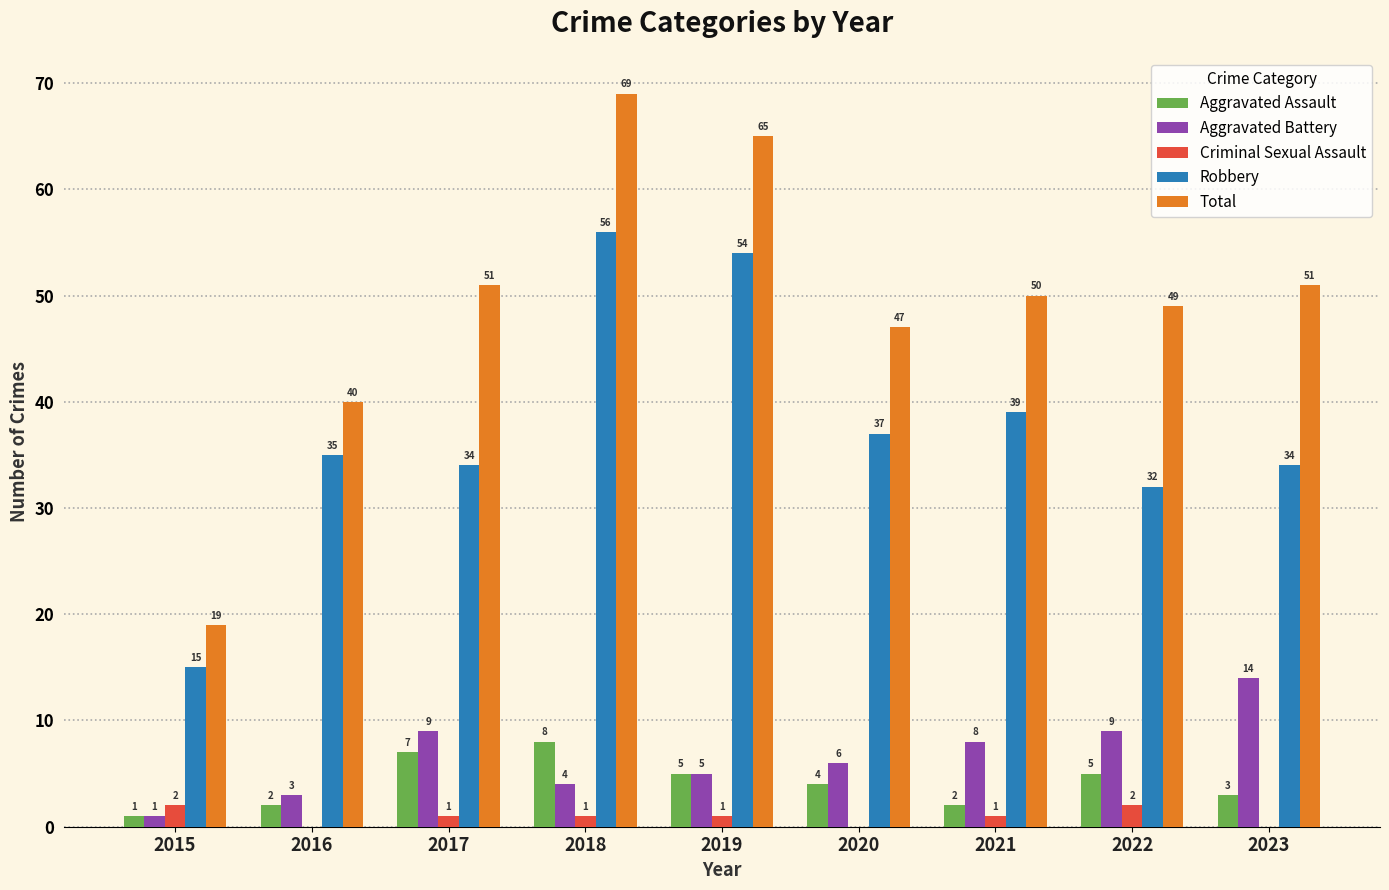

Are the bars grouped side by side (vs. stacked)?

Yes